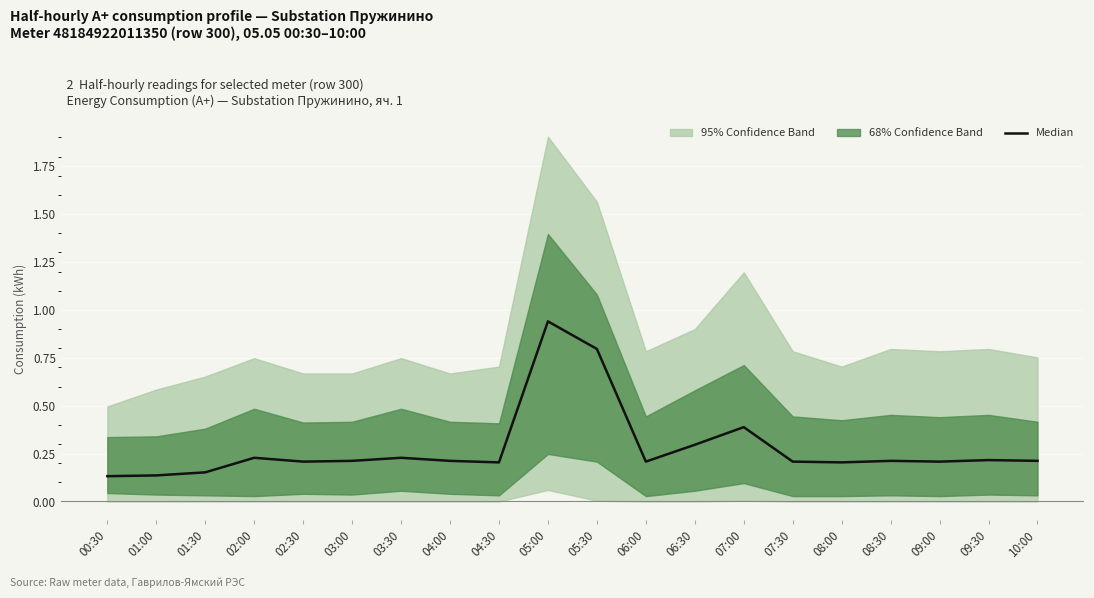

What is the difference between the maximum and minimum values?

0.8